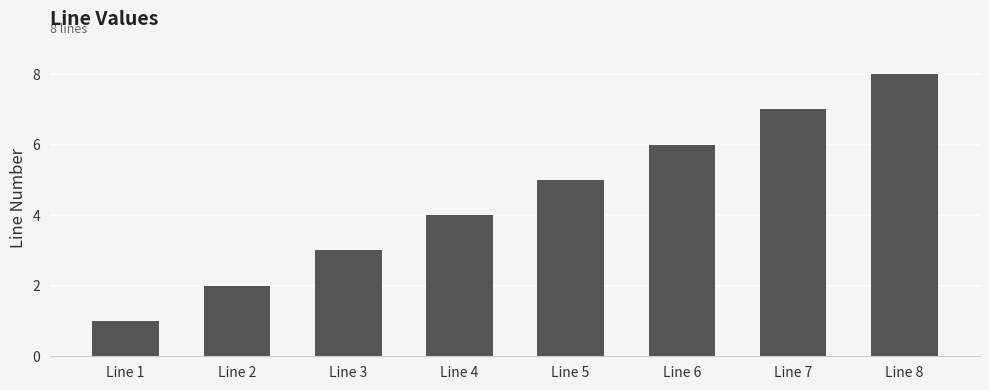

The chart shows a value of 3 at Line 2. True or false?

False